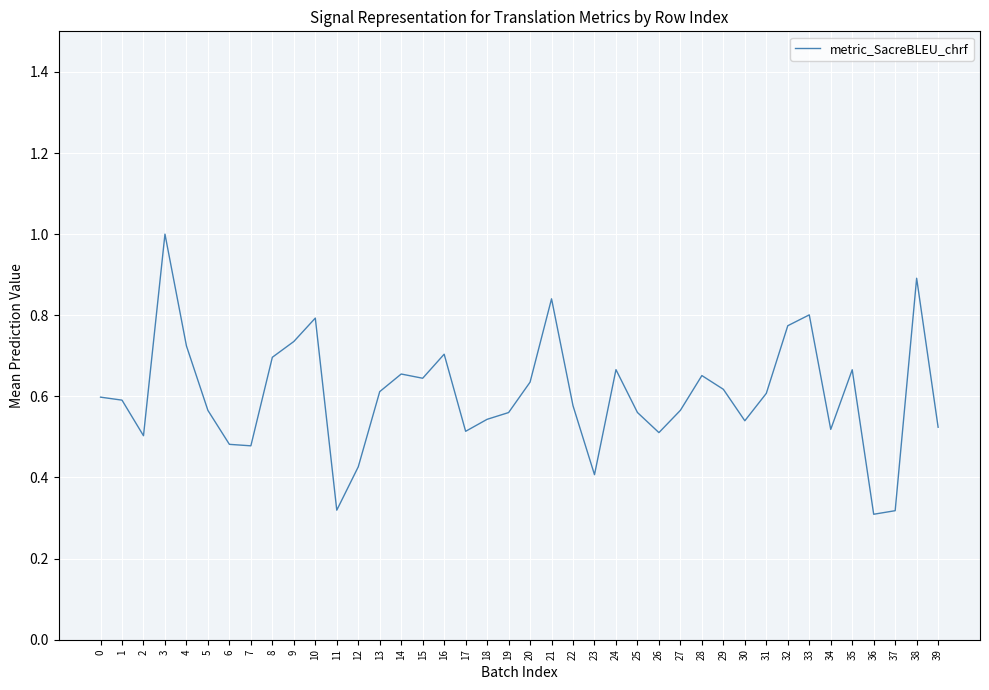

How many interior local peaks (higher than both neighbors) does the data have?

10